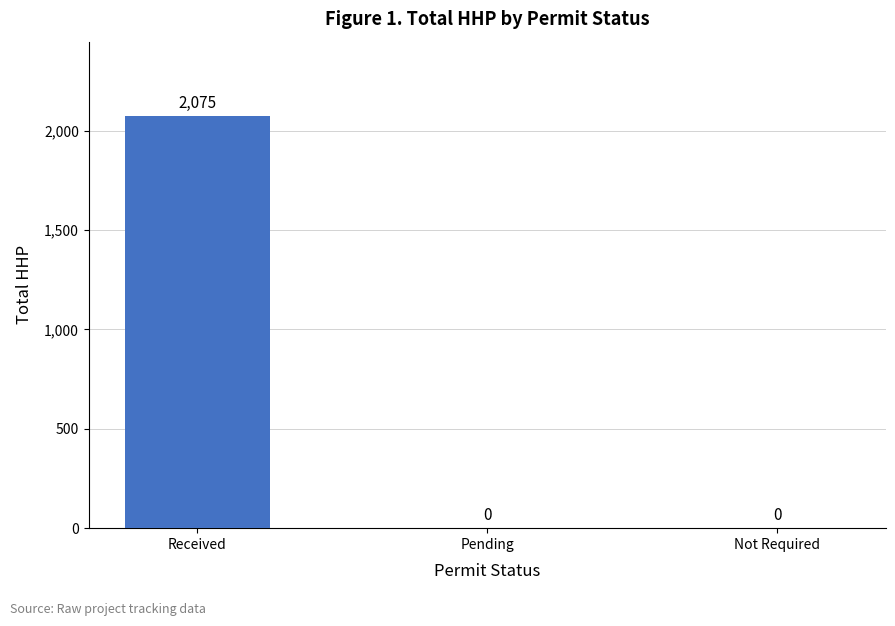

What is the change in value from Received to Not Required?

-2075